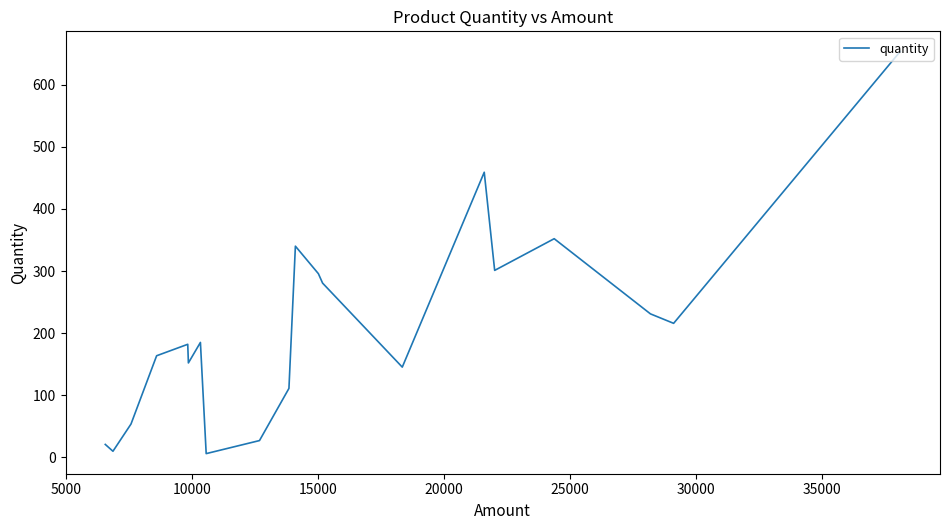

How many interior local peaks (higher than both neighbors) does the data have?

5